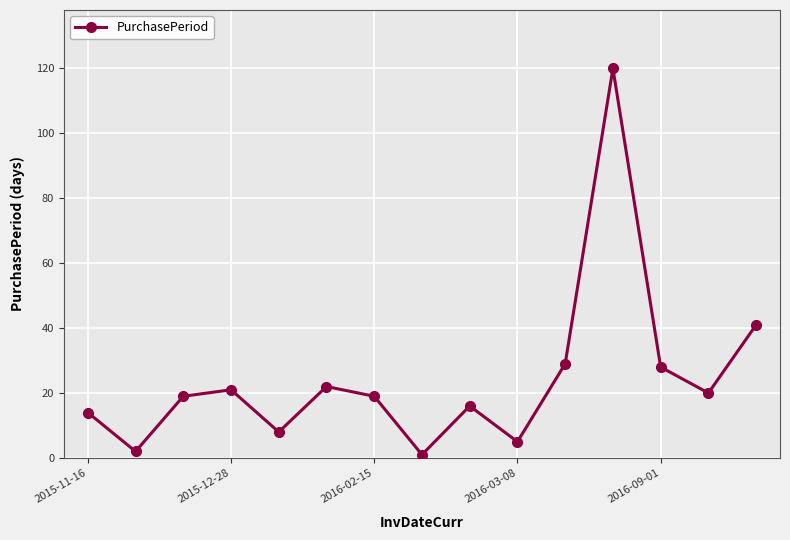

What is the difference between the maximum and minimum values?

119